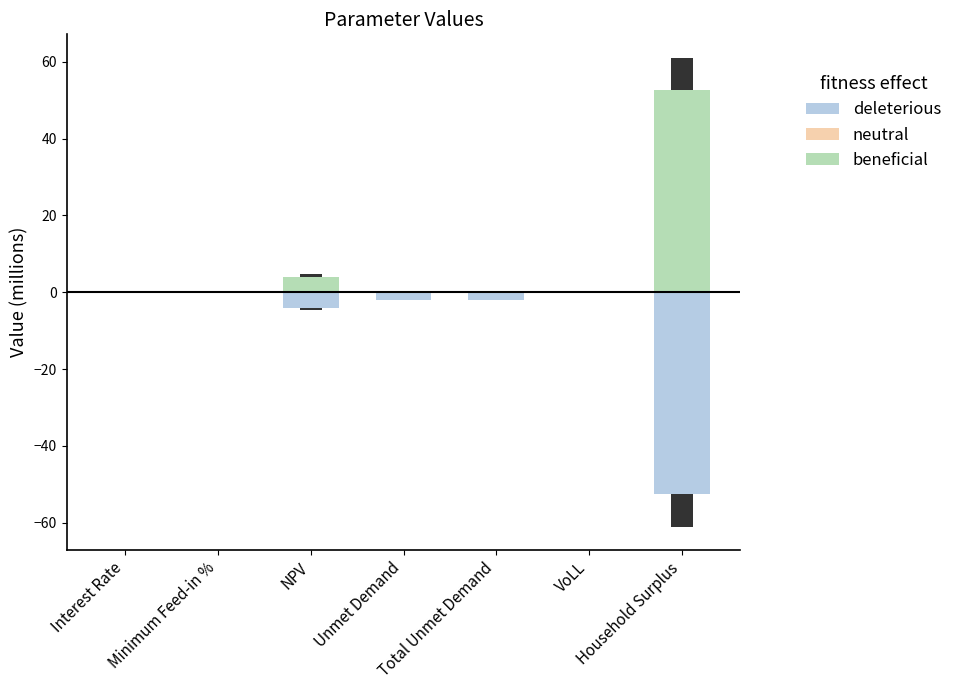

Reading left to right, what are all the values shown in this chart?

deleterious: Interest Rate=0.0	Minimum Feed-in %=0.0	NPV=-4.0	Unmet Demand=-1.9	Total Unmet Demand=-1.9	VoLL=0.0	Household Surplus=-52.6
neutral: Interest Rate=0.0	Minimum Feed-in %=0.0	NPV=0.0	Unmet Demand=0.0	Total Unmet Demand=0.0	VoLL=0.0	Household Surplus=0.0
beneficial: Interest Rate=0.0	Minimum Feed-in %=0.0	NPV=4.0	Unmet Demand=0.0	Total Unmet Demand=0.0	VoLL=0.0	Household Surplus=52.6